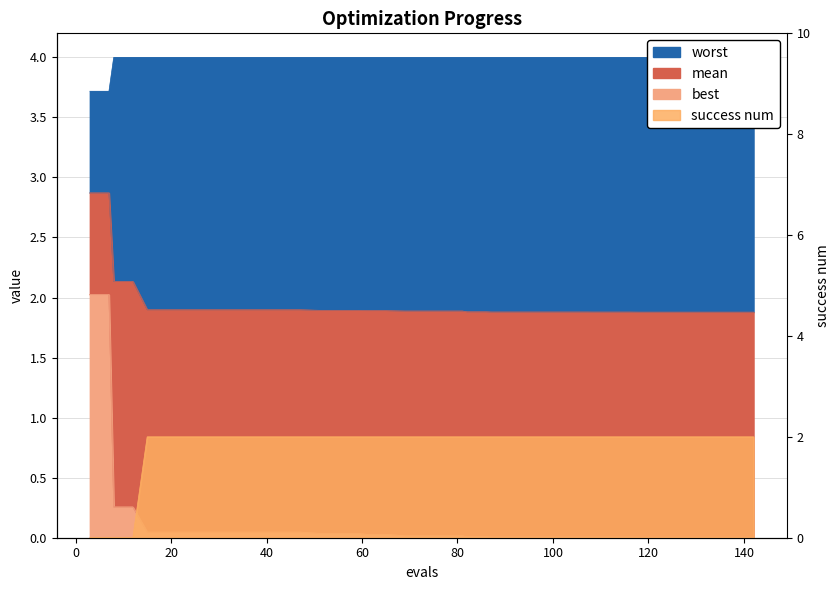

What is the difference between the maximum and second lowest values in the success_num series?

2.0